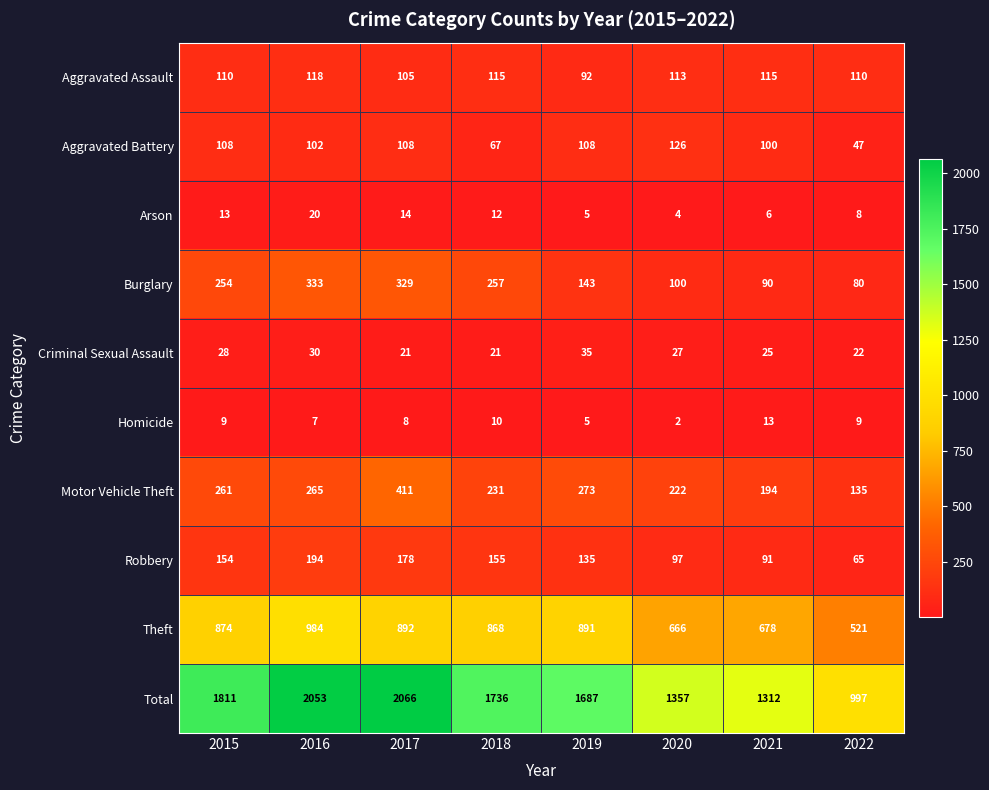

Rank the series at 2017 from highest to lowest value.

Total, Theft, Motor Vehicle Theft, Burglary, Robbery, Aggravated Battery, Aggravated Assault, Criminal Sexual Assault, Arson, Homicide